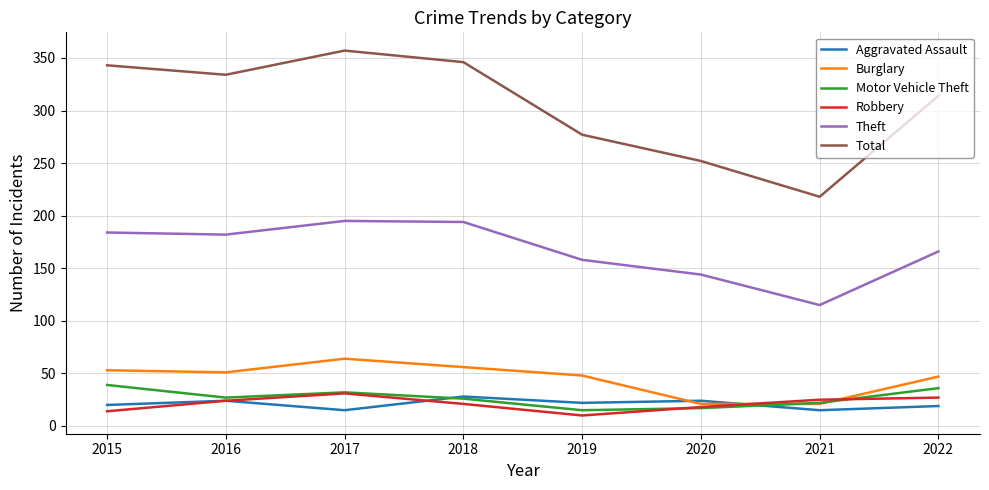

True or false: Burglary has a value of 81 at 2018.

False